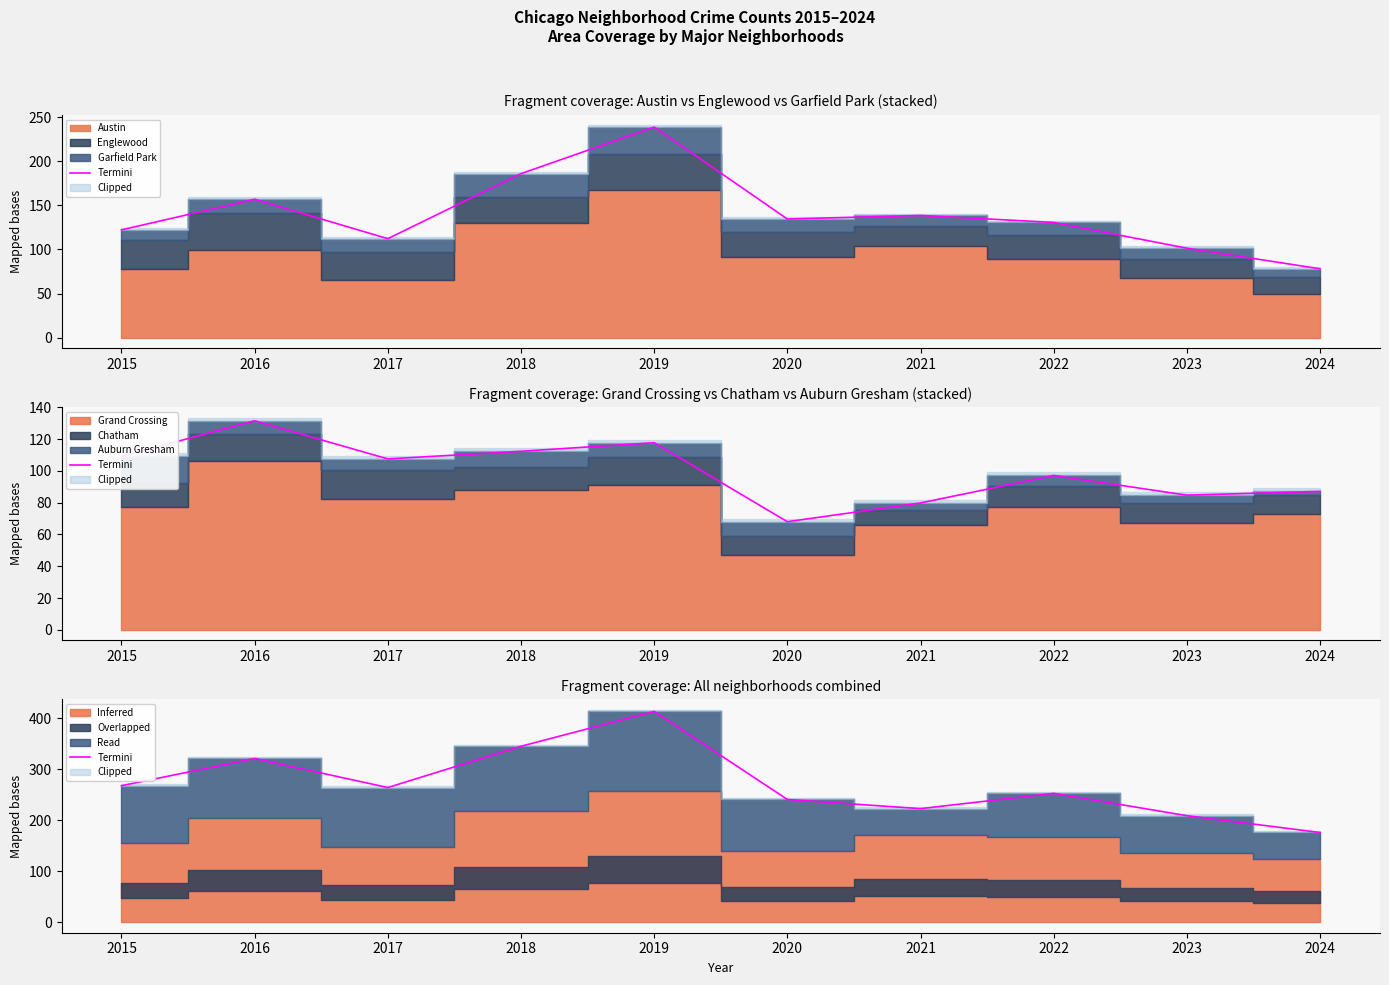

What is the value of the 10th point from the left?

175.8